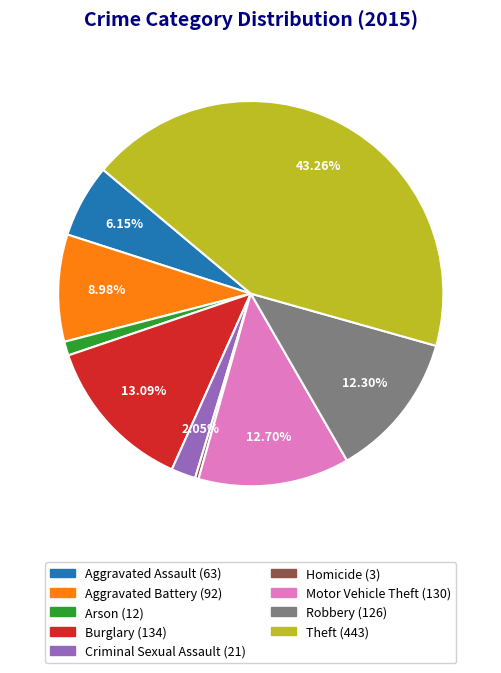

What is the ratio of the value at Motor Vehicle Theft to the value at Burglary?

1.0